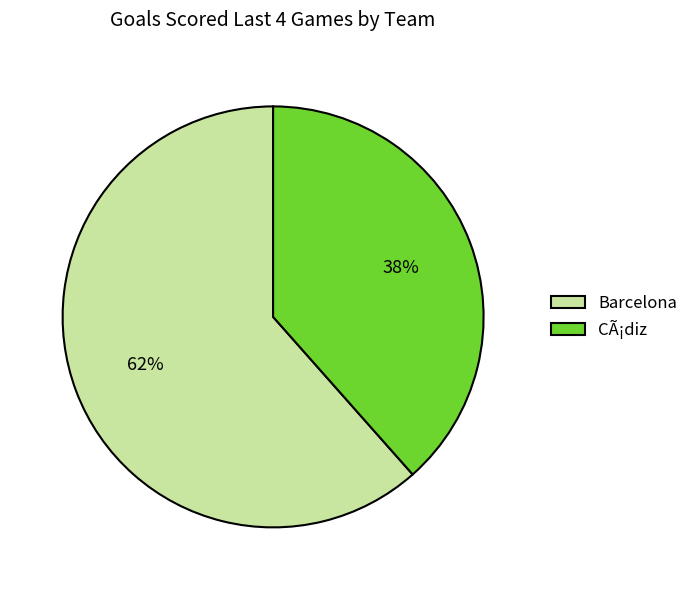

Does any single category account for the majority?

Yes